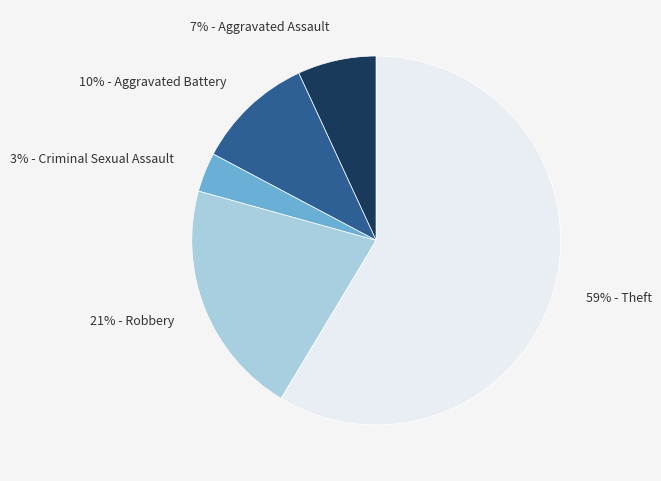

Is there any slice that represents more than half of the pie?

Yes